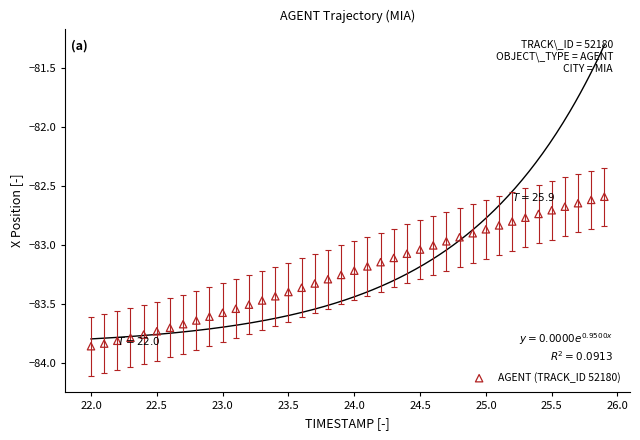

What is the range of Y values (max minus min)?

1.3